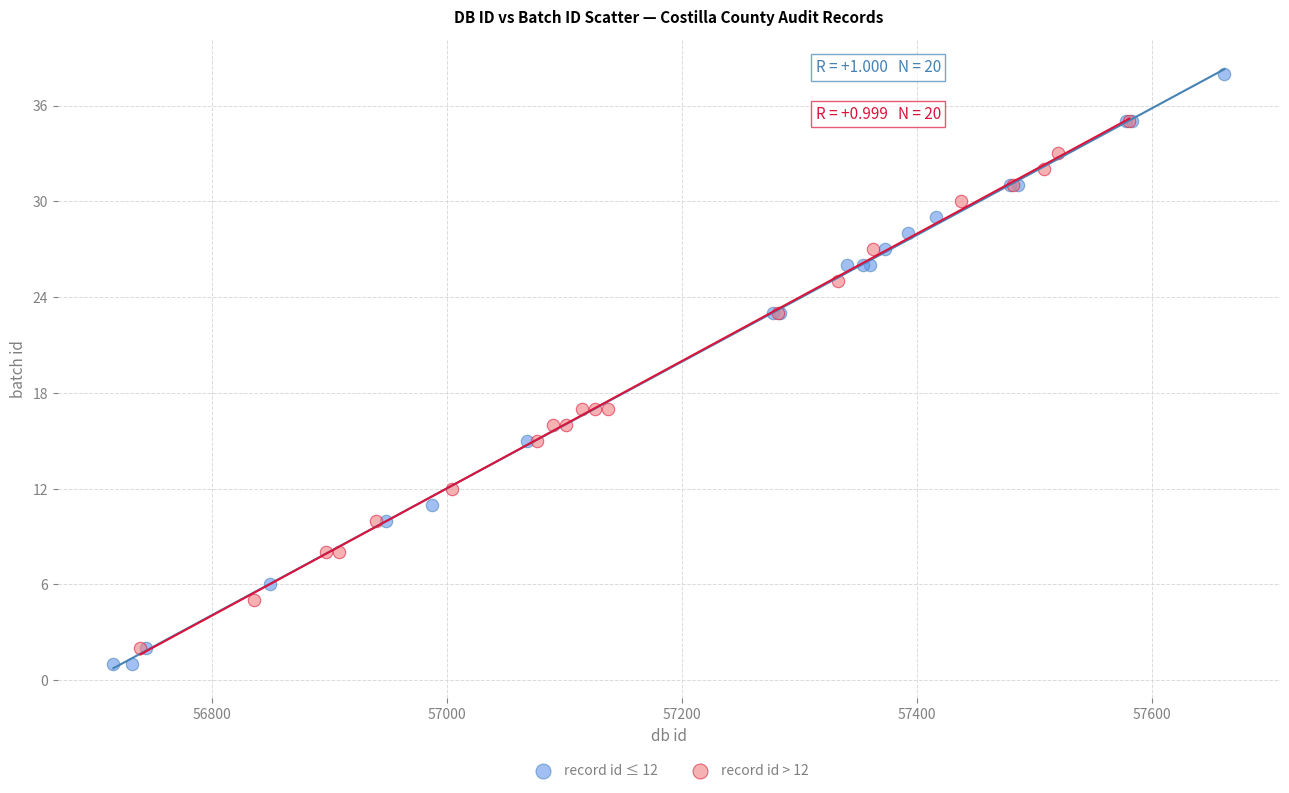

Which series has the largest Y range (max minus min)?

record id ≤ 12